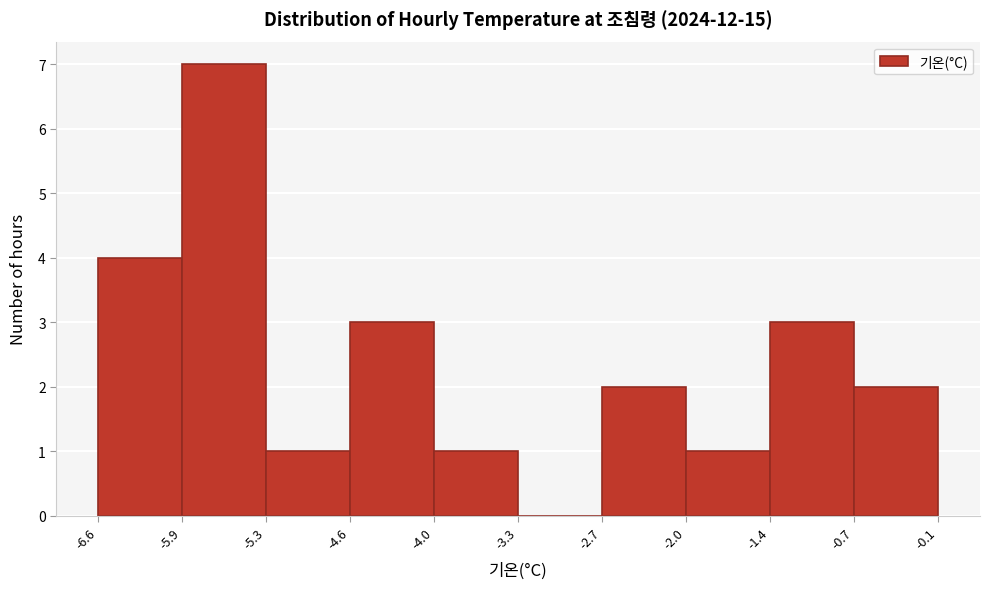

Reading left to right, transcribe this chart: for each bar, give the range it covers on the x-axis and its height. The values are not printed on the chart, so give them approximately, as read against the axis.

-6.6 to -5.9: 4
-5.9 to -5.3: 7
-5.3 to -4.6: 1
-4.6 to -4.0: 3
-4.0 to -3.3: 1
-3.3 to -2.7: 0
-2.7 to -2.0: 2
-2.0 to -1.4: 1
-1.4 to -0.7: 3
-0.7 to -0.1: 2